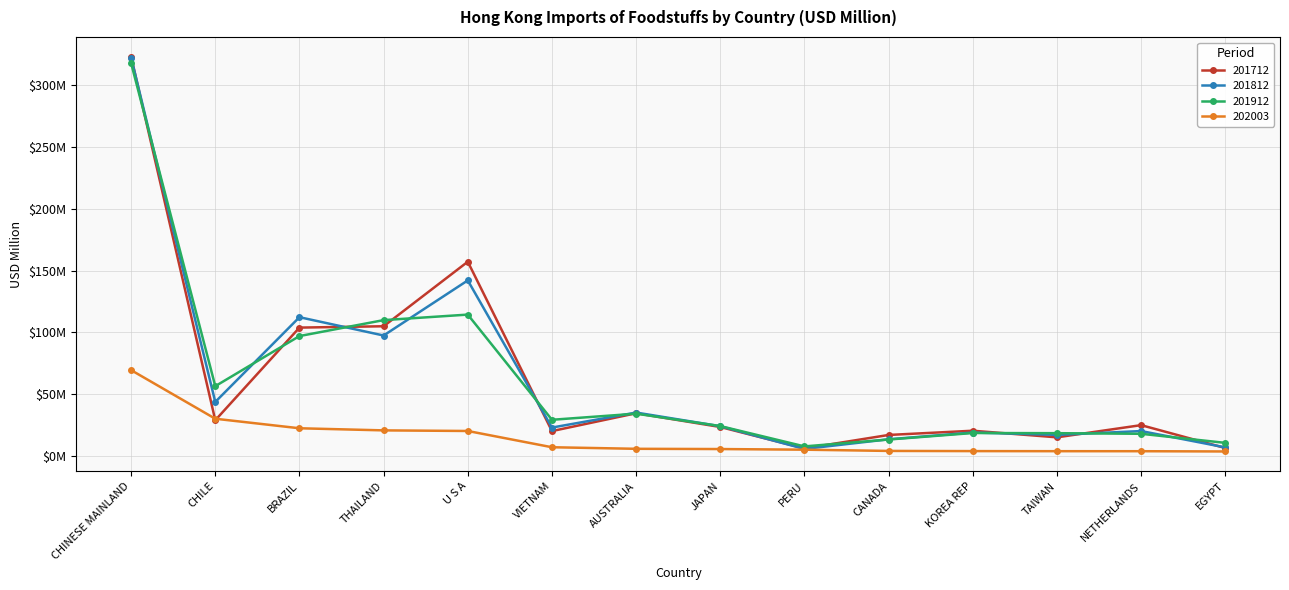

What are all the series names shown in the legend?

201712, 201812, 201912, 202003